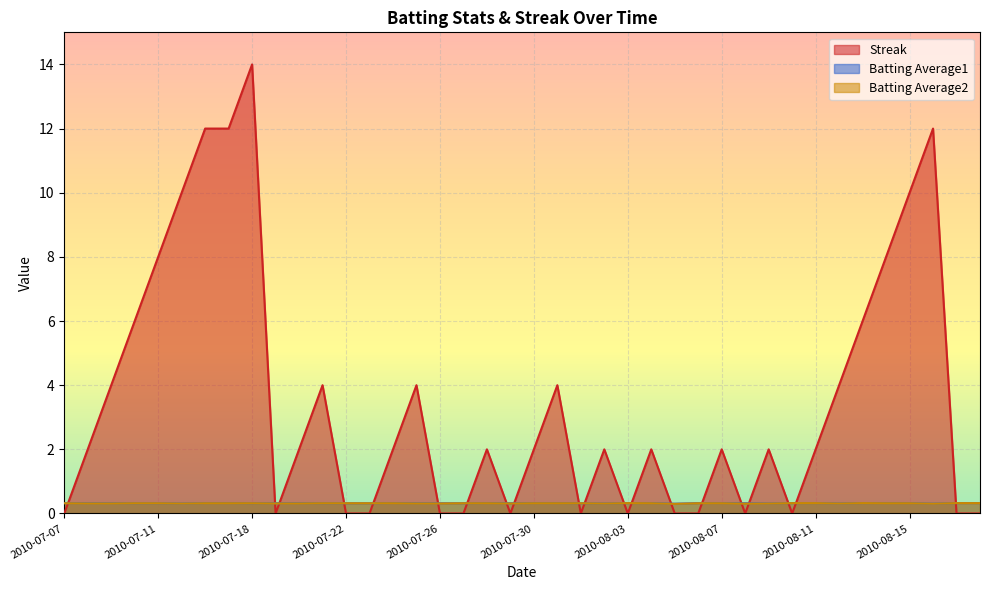

True or false: Batting Average2 has more than 0 interior local peaks.

True